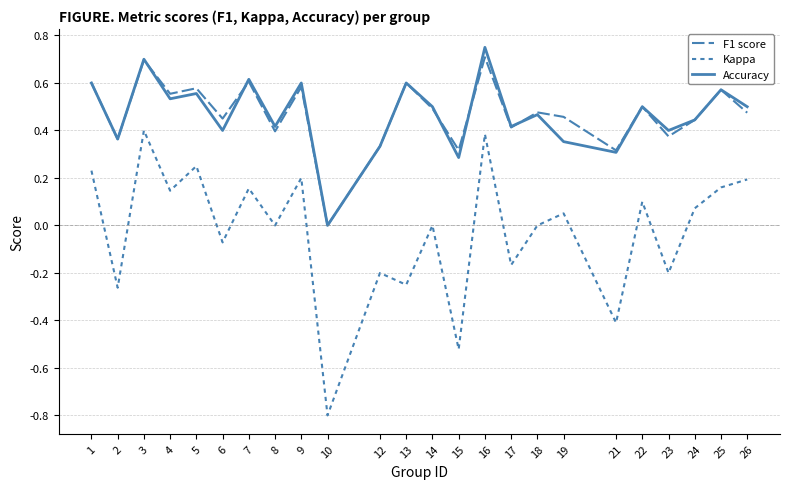

At how many categories does at least one series exceed 0?

23